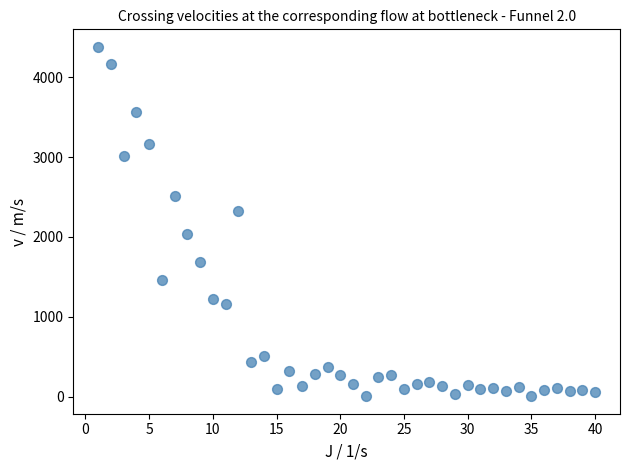

What is the range of X values (max minus min)?

39